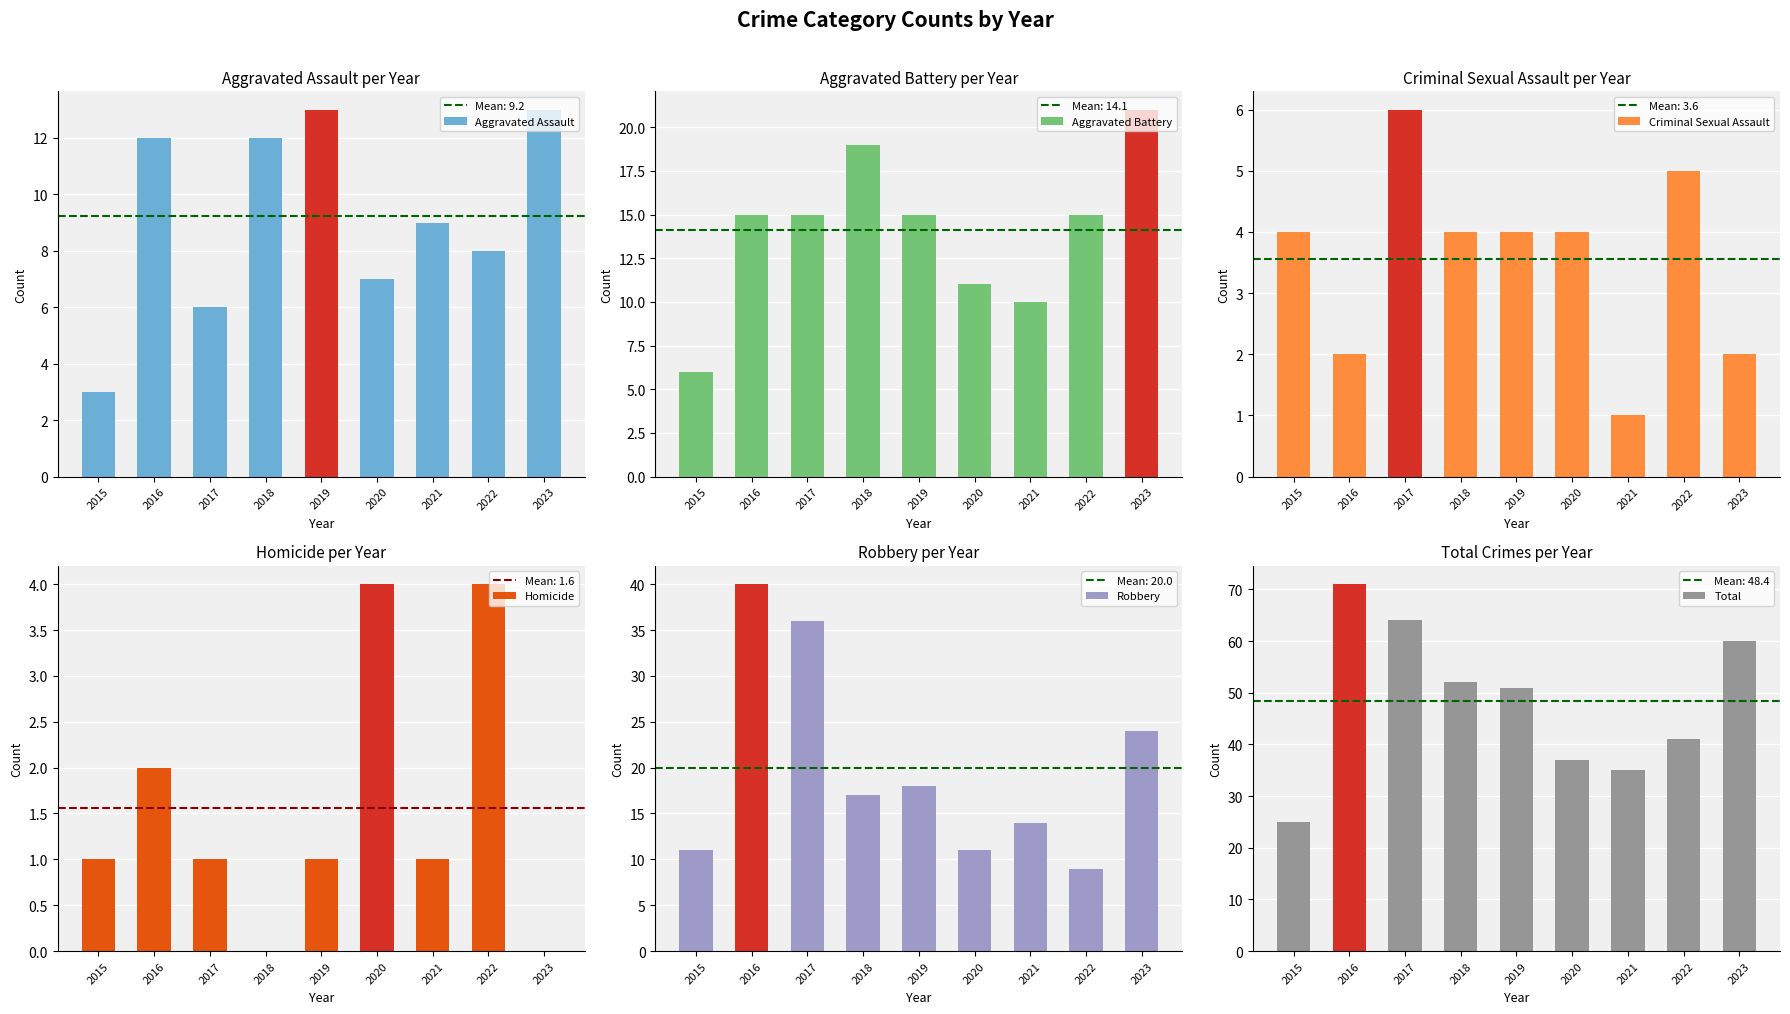

The value of Robbery at 2023 is 24. True or false?

True